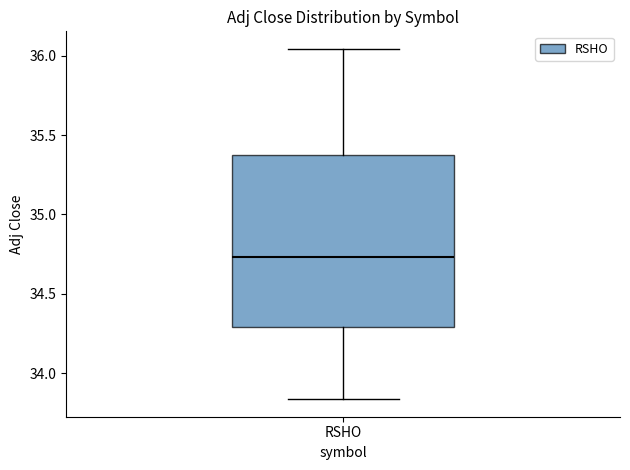

Read this box plot against the y-axis: the position of the median line, the range covered by the box, and the ends of both whiskers. The values are not printed on the chart, so give them approximately, as read against the axis.

median 34.75, box 34.30 to 35.35, whiskers 33.85 to 36.05